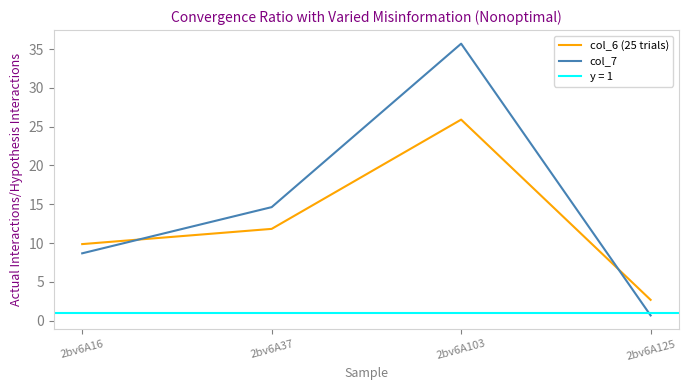

What is the highest value of the col_6 (25 trials) series?

25.9